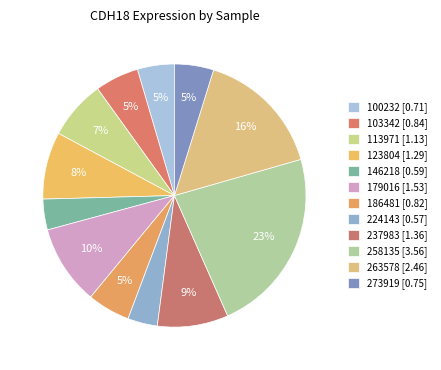

Count the number of slices in the pie.

12